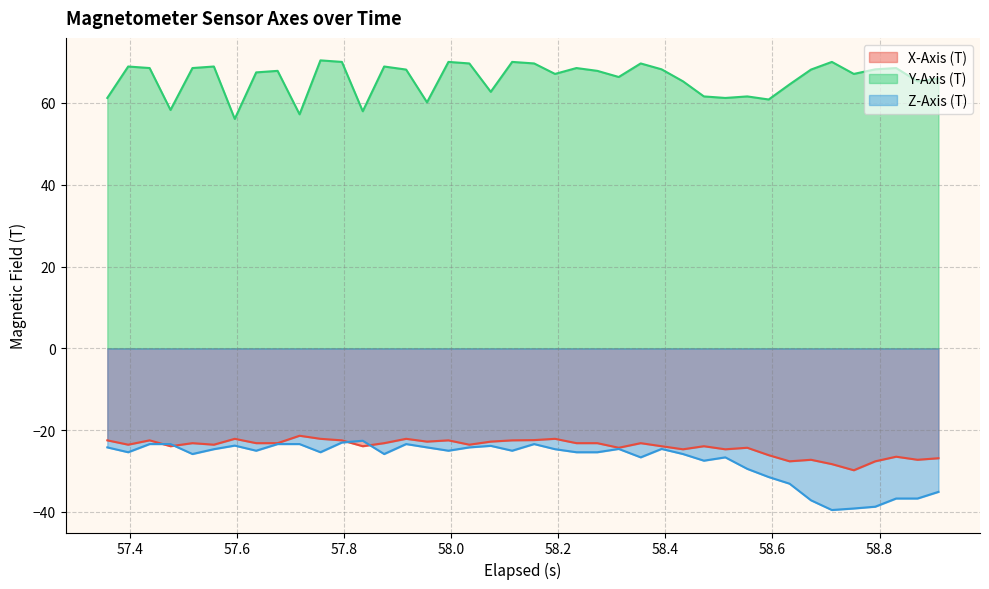

What are all the series names shown in the legend?

X-Axis (T), Y-Axis (T), Z-Axis (T)